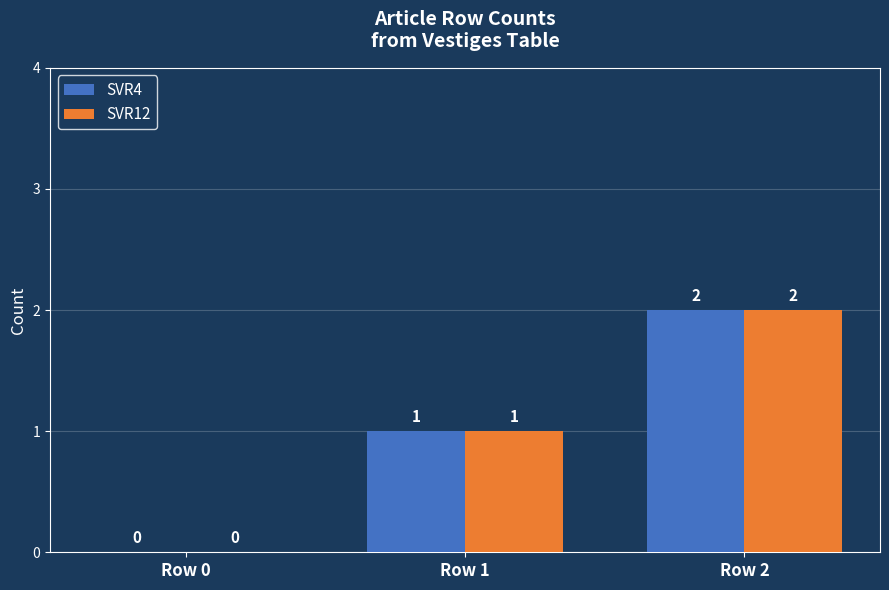

What is the approximate value of SVR12 at Row 2?

2